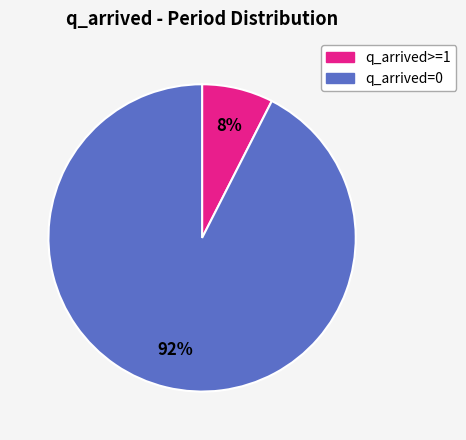

Is there a majority slice in this chart?

Yes